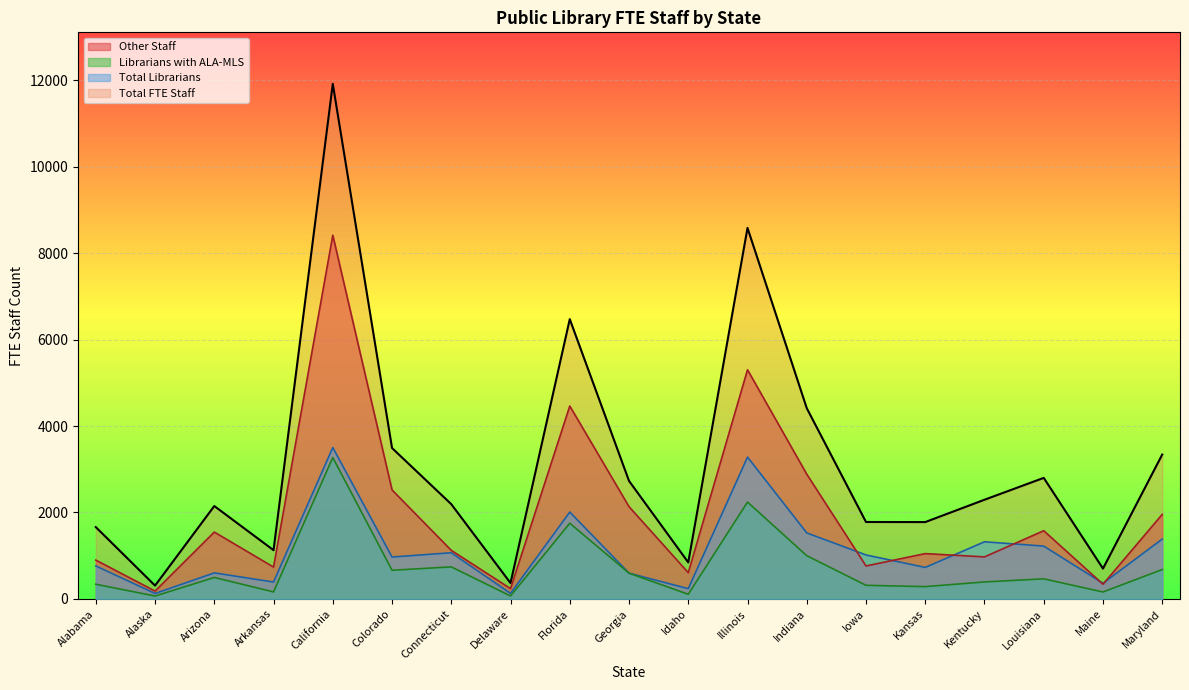

Reading left to right, transcribe all the data shown in this chart.

Total FTE Staff: Alabama=1661.4	Alaska=307.9	Arizona=2148.8	Arkansas=1127.5	California=11914.7	Colorado=3490.5	Connecticut=2191.8	Delaware=366.9	Florida=6471.4	Georgia=2729.8	Idaho=845.0	Illinois=8581.9	Indiana=4412.3	Iowa=1779.5	Kansas=1777.6	Kentucky=2294.5	Louisiana=2799.9	Maine=701.7	Maryland=3339.6
Total Librarians: Alabama=763.2	Alaska=126.3	Arizona=602.1	Arkansas=390.9	California=3501.9	Colorado=969.4	Connecticut=1068.2	Delaware=128.4	Florida=2009.2	Georgia=595.9	Idaho=237.4	Illinois=3280.8	Indiana=1526.9	Iowa=1017.0	Kansas=729.4	Kentucky=1322.1	Louisiana=1222.0	Maine=362.1	Maryland=1384.0
Librarians with ALA-MLS: Alabama=339.8	Alaska=67.1	Arizona=496.3	Arkansas=162.0	California=3271.2	Colorado=663.3	Connecticut=741.5	Delaware=68.2	Florida=1751.1	Georgia=595.9	Idaho=107.6	Illinois=2240.5	Indiana=999.5	Iowa=315.0	Kansas=284.9	Kentucky=393.1	Louisiana=464.5	Maine=160.6	Maryland=680.3
Other Staff: Alabama=898.3	Alaska=181.7	Arizona=1546.7	Arkansas=736.6	California=8412.8	Colorado=2521.1	Connecticut=1123.5	Delaware=238.6	Florida=4462.2	Georgia=2133.9	Idaho=607.5	Illinois=5301.0	Indiana=2885.4	Iowa=762.5	Kansas=1048.2	Kentucky=972.4	Louisiana=1577.9	Maine=339.6	Maryland=1955.6